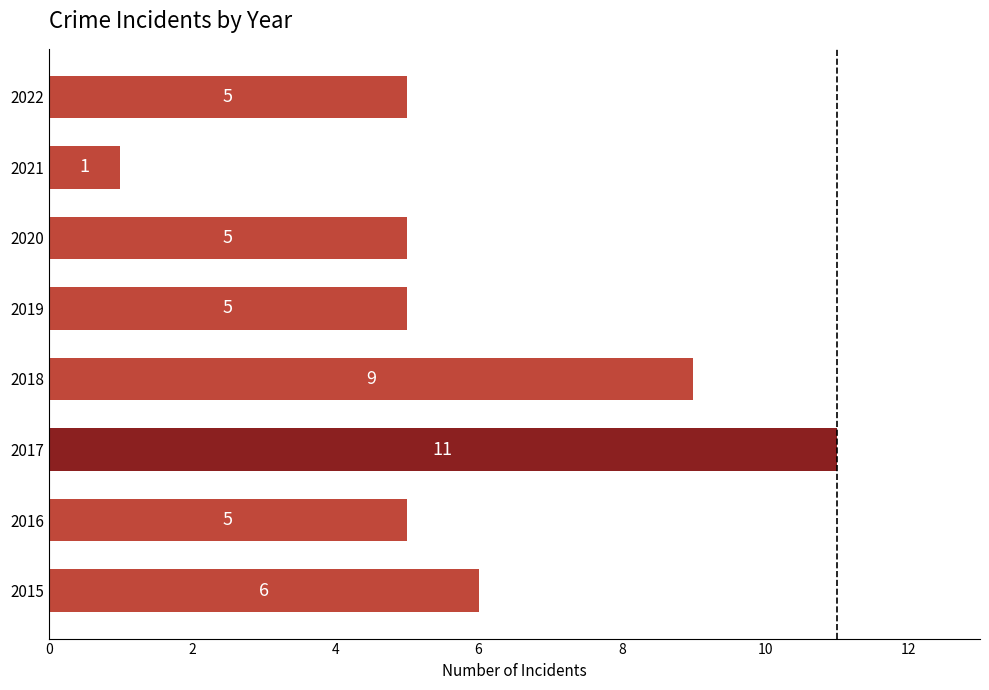

How many values are below 5?

1